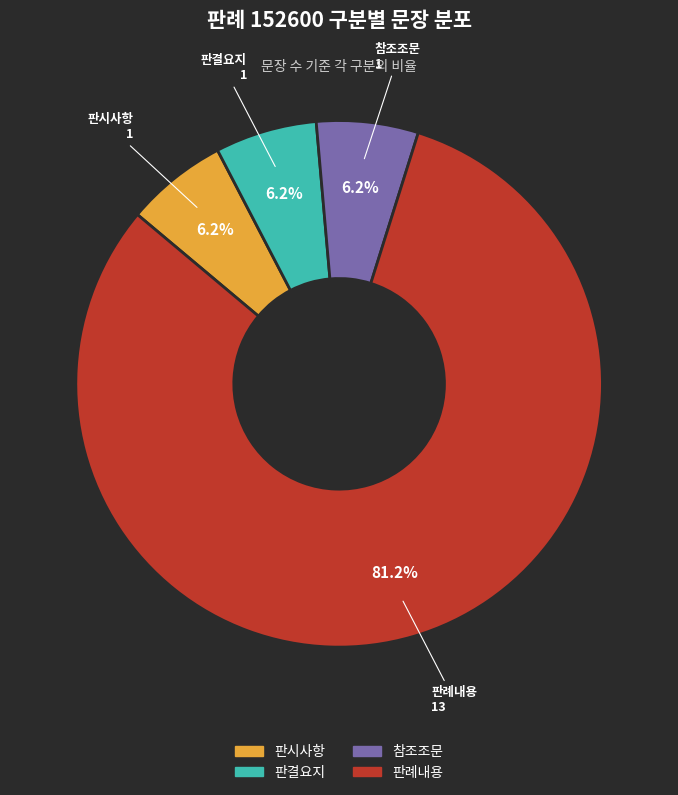

Do 판시사항 and 판례내용 together represent more than half of the pie?

Yes